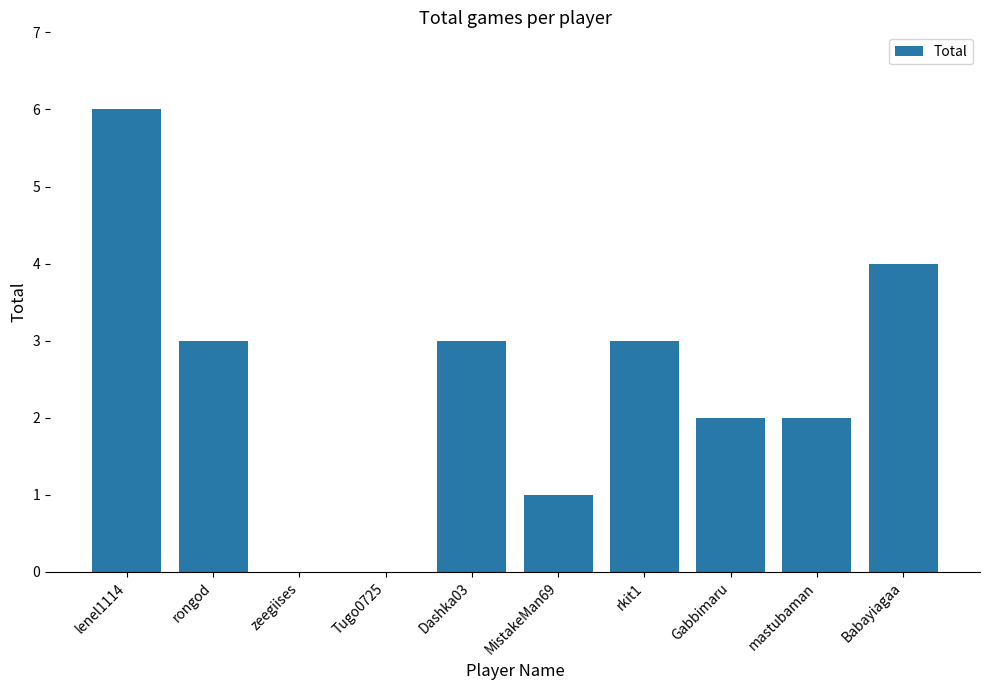

Count the number of data series in this chart.

1